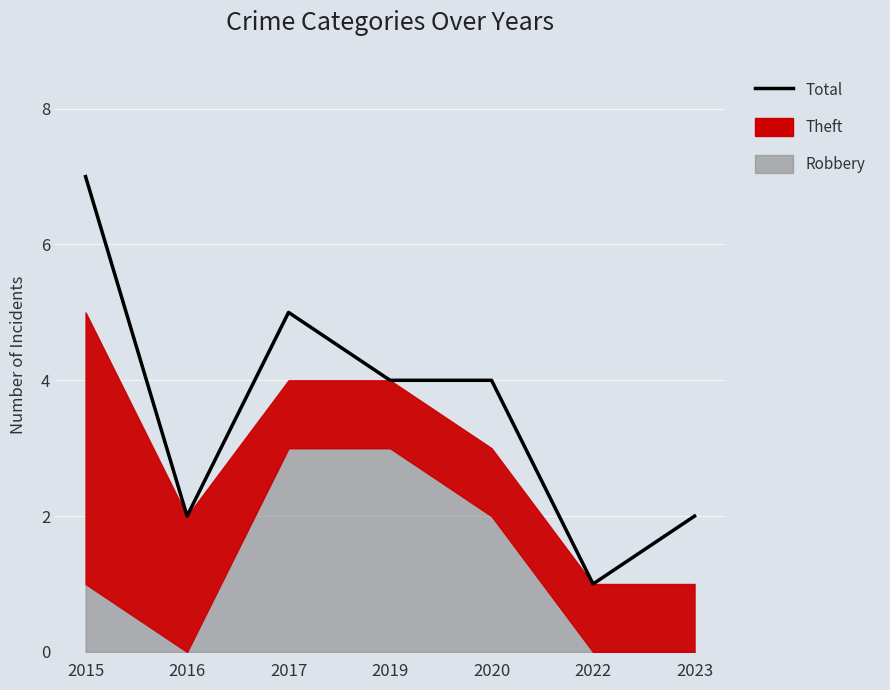

Where is the first local minimum?

2016